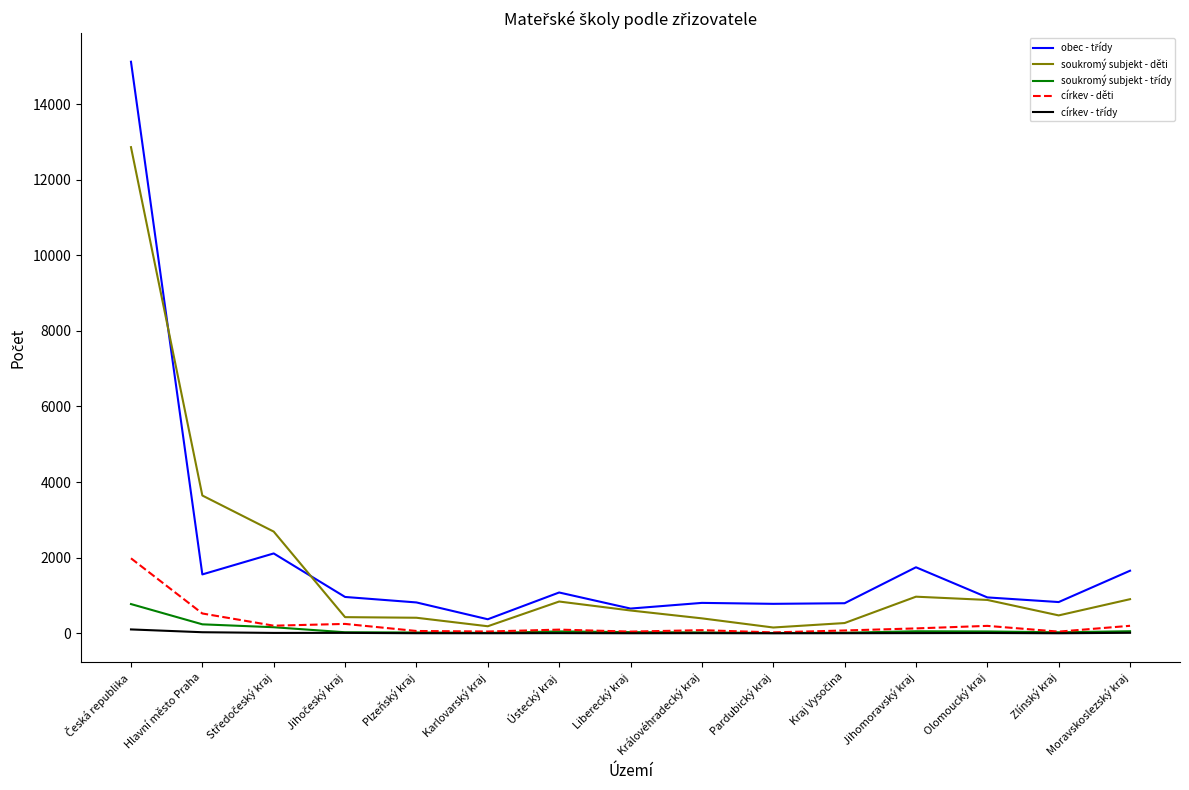

Where is soukromý subjekt - děti nearest to the value 6506?

Hlavní město Praha